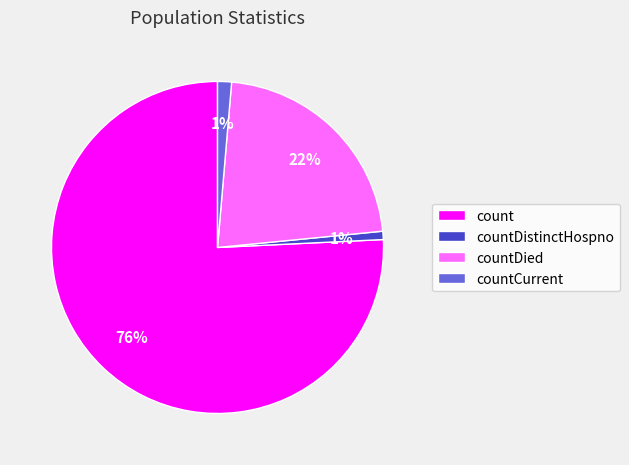

To the nearest percent, what is the combined percentage of countDied and count?

98%